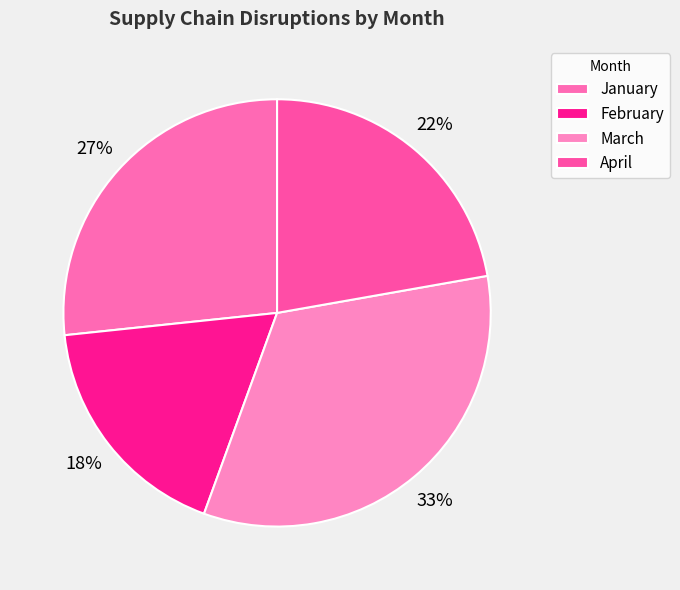

What is the total percentage of March and January?

60.0%